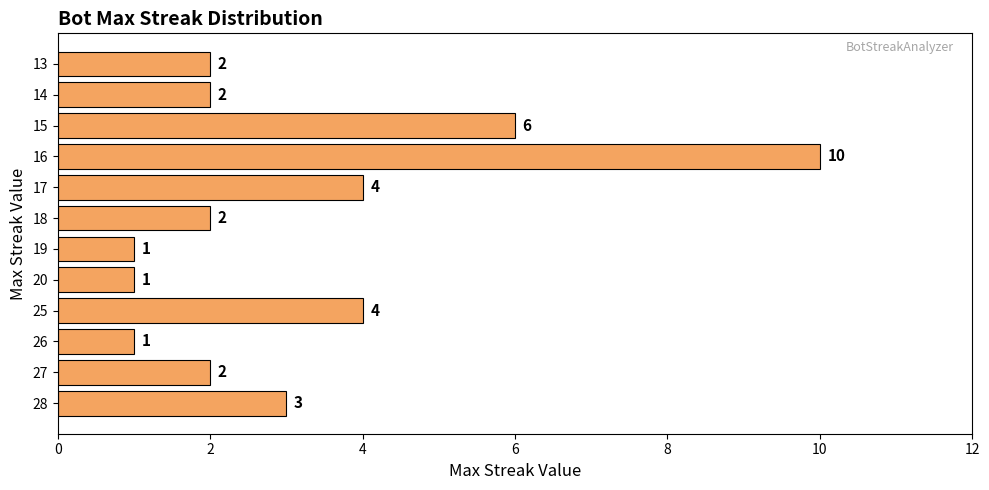

Which label corresponds to the largest value in the chart?

16